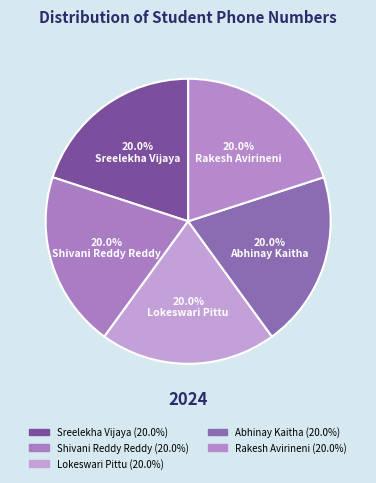

To the nearest percent, what percentage of the pie is Shivani Reddy Reddy?

20%